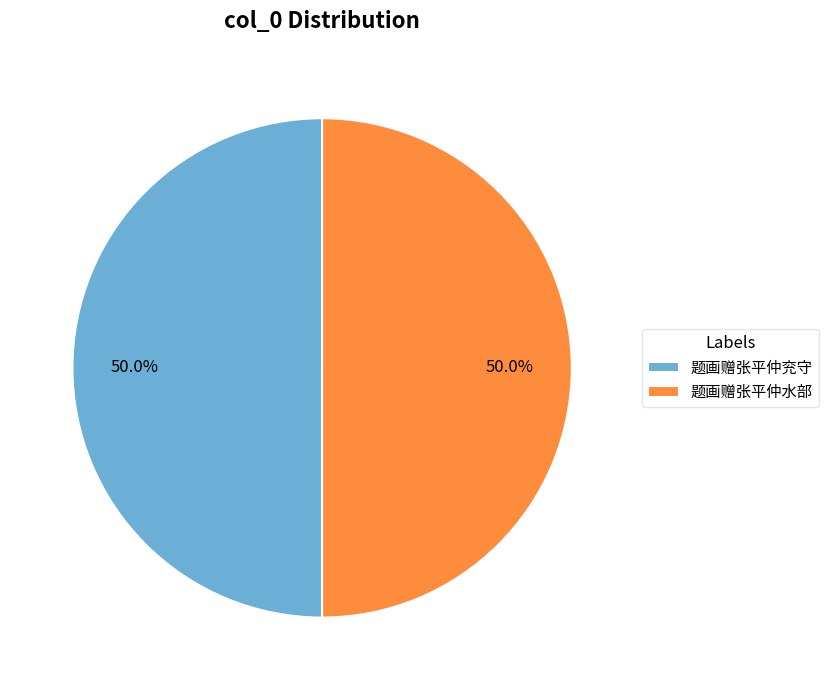

Combined, do 题画赠张平仲水部 and 题画赠张平仲兖守 account for over 50%?

Yes